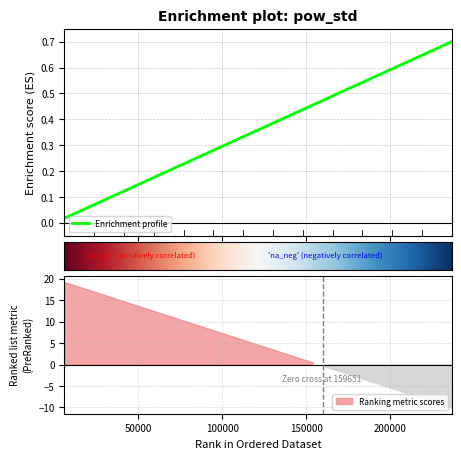

At which category does the chart reach its peak across all series?

236520